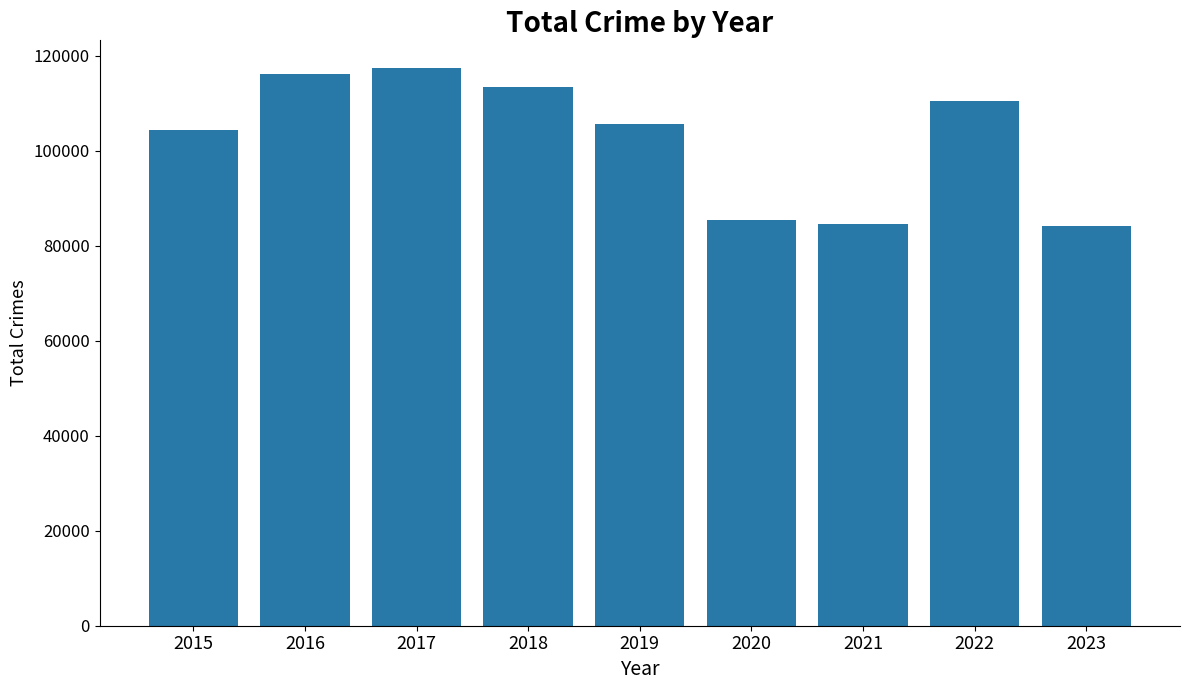

True or false: the data shows 185182 at 2022.

False